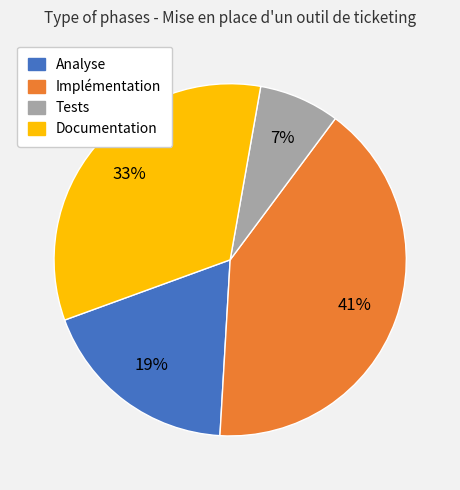

Which slice is the smallest?

Tests